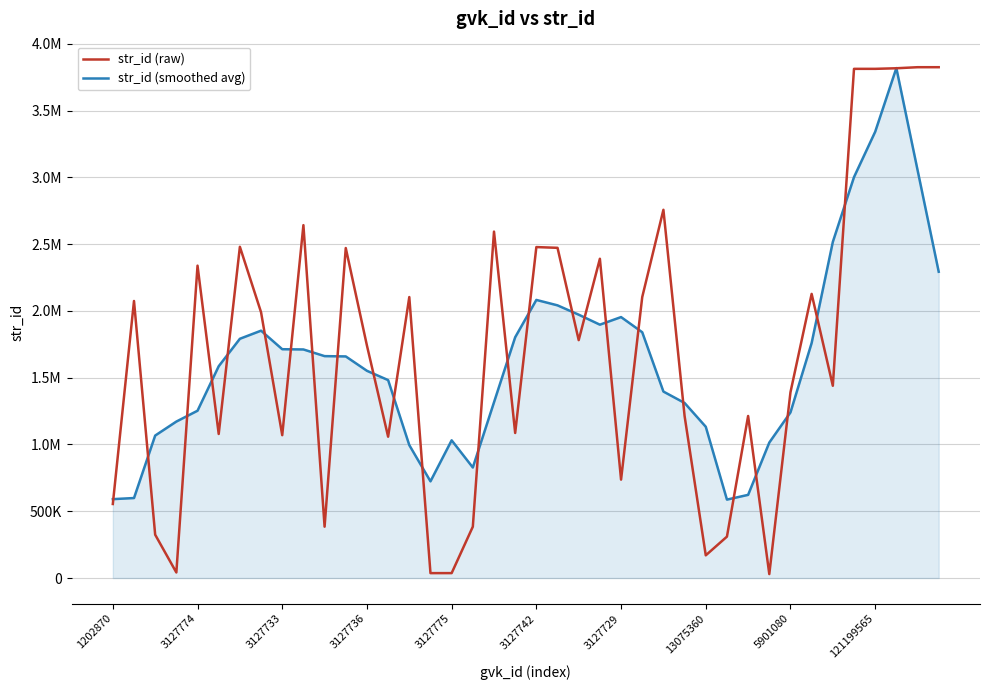

What are all the series names shown in the legend?

str_id (raw), str_id (smoothed avg)